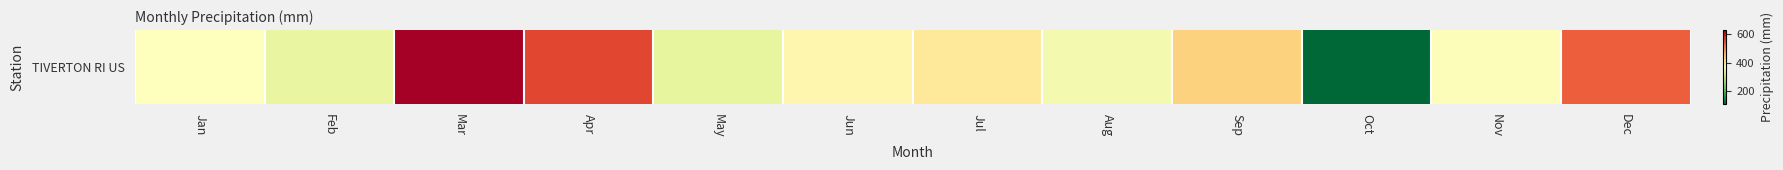

Rank the categories by value from lowest to highest.

Oct, May, Feb, Aug, Nov, Jan, Jun, Jul, Sep, Dec, Apr, Mar